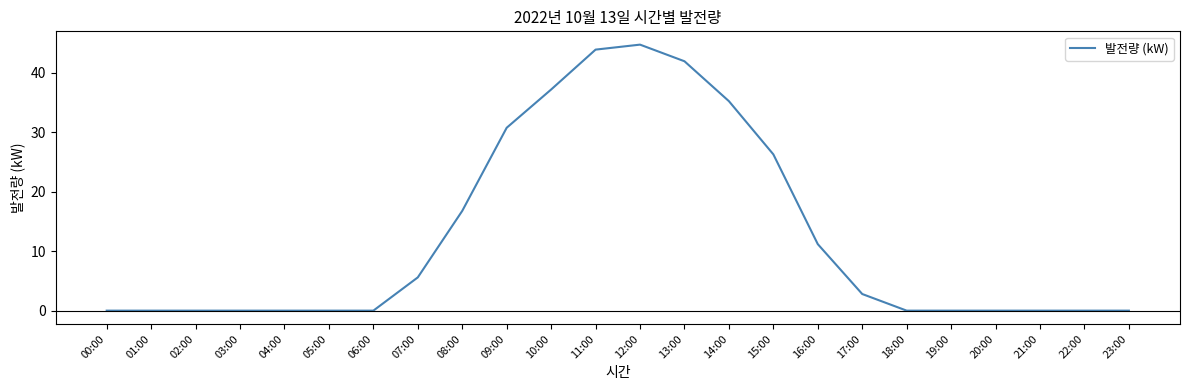

What is the maximum value shown in the chart?

44.7